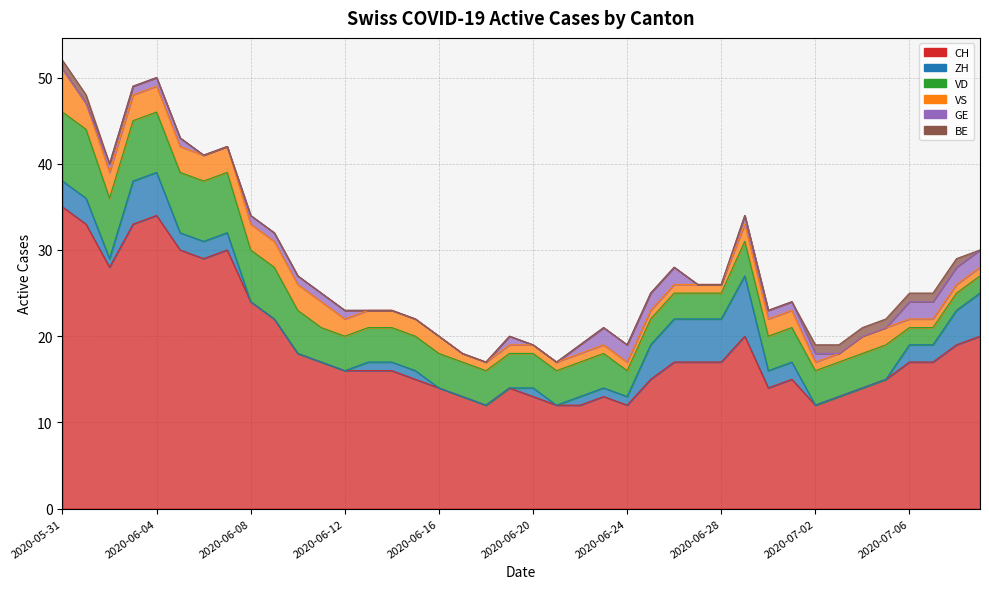

Rank the series by their maximum value, from lowest to highest.

BE, GE, VS, ZH, VD, CH